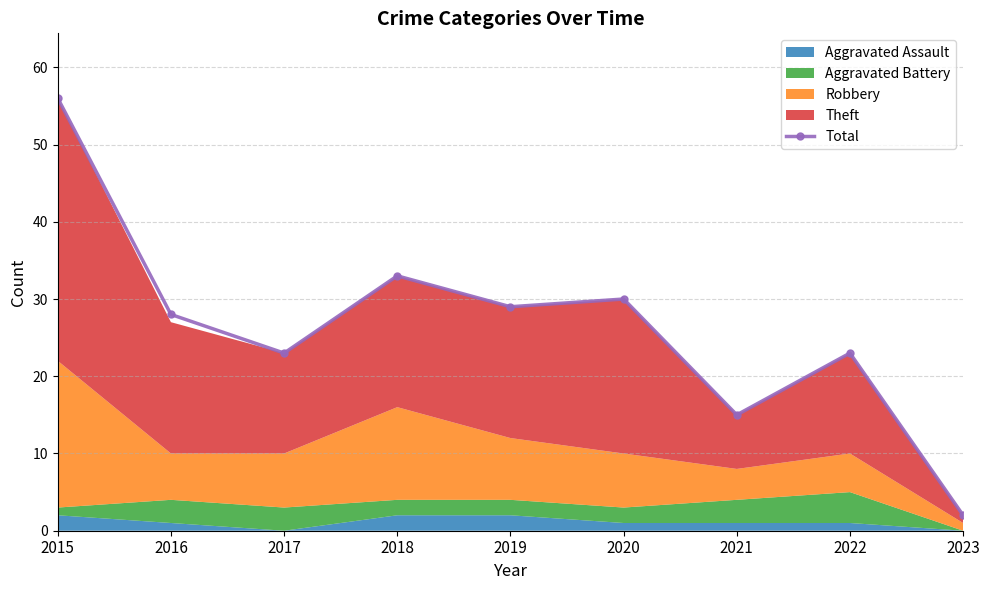

Is it true that the value at 2018 is 14?

False